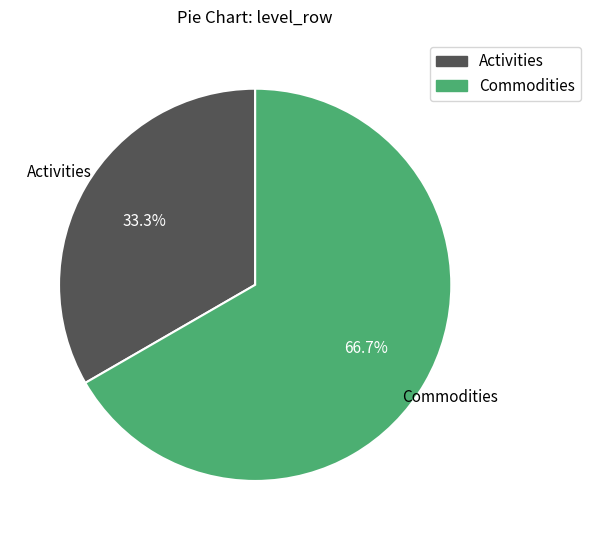

The Commodities slice represents 67% of the pie. True or false?

True